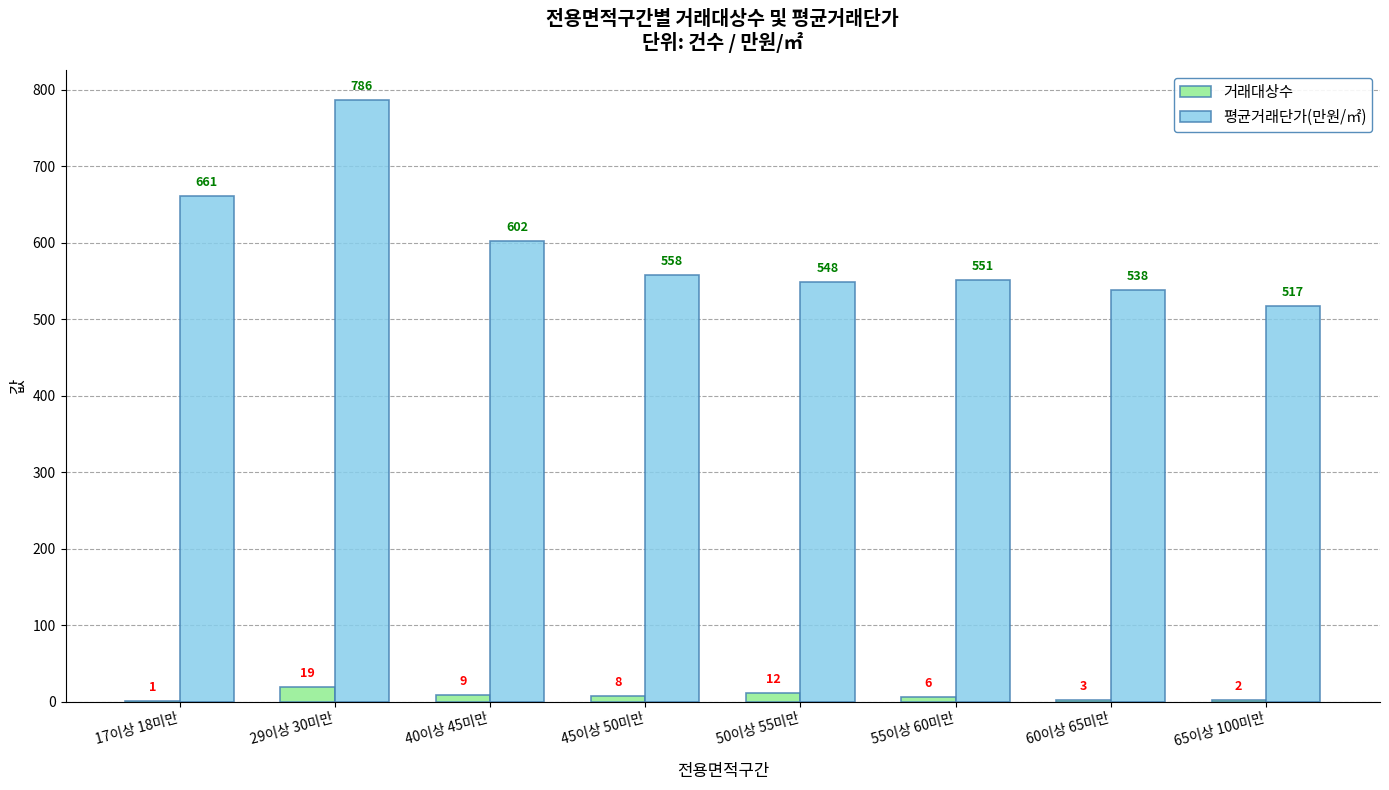

How many groups of bars are there?

8